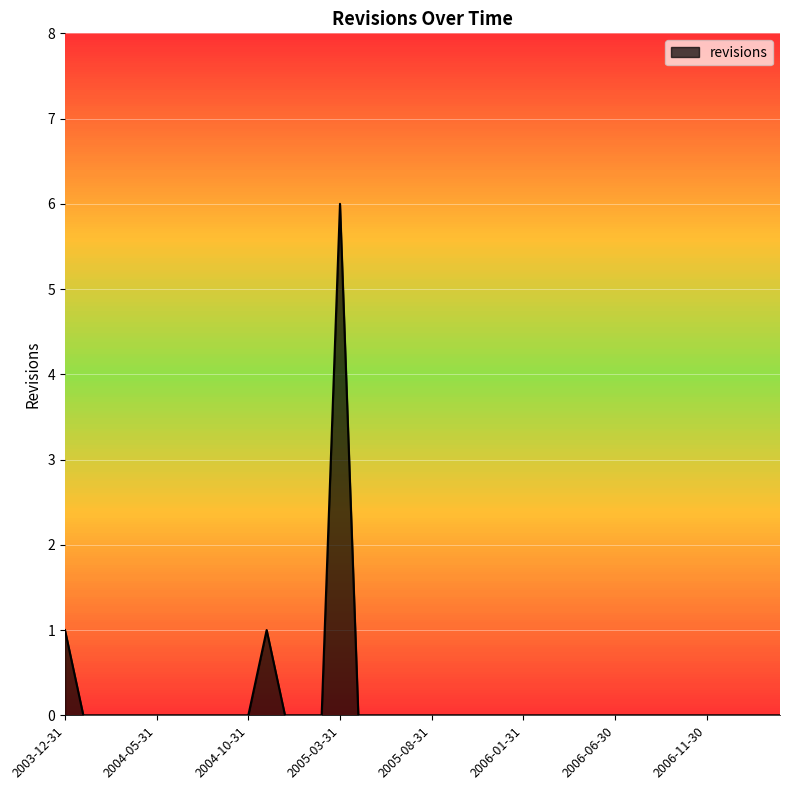

What is the greatest value displayed?

6